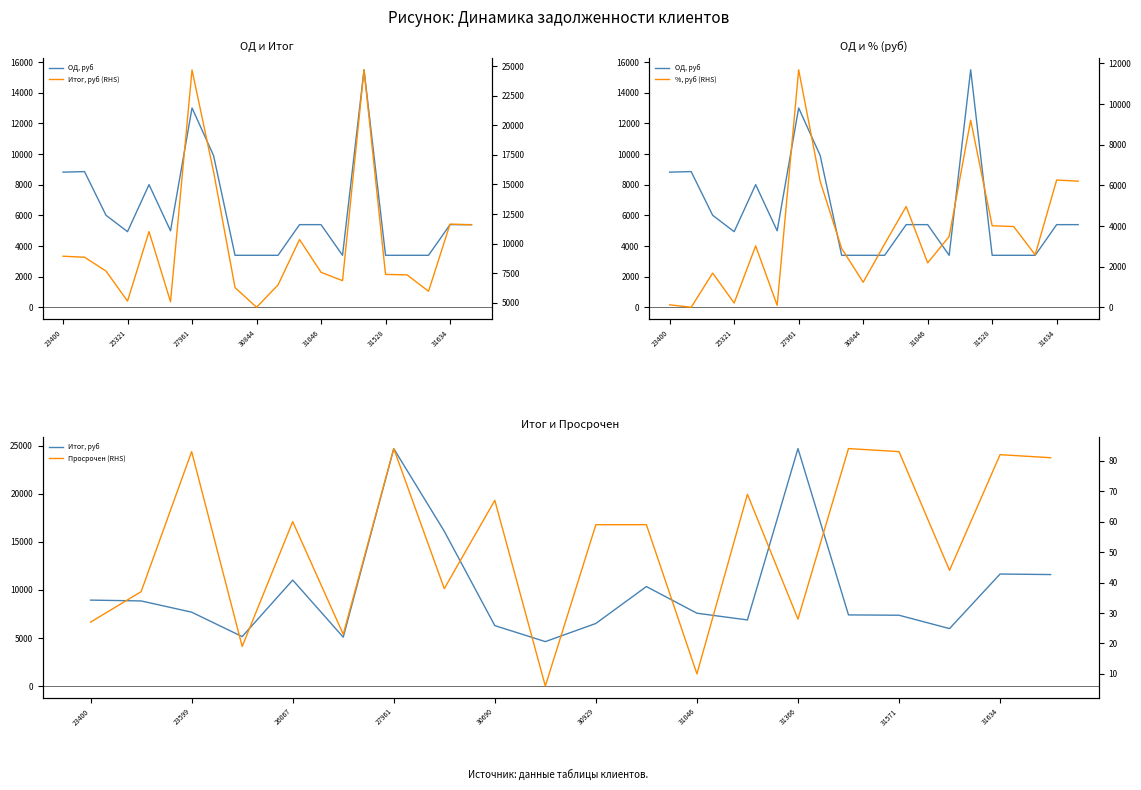

True or false: Просрочен (RHS) has more than 2 interior local peaks.

True